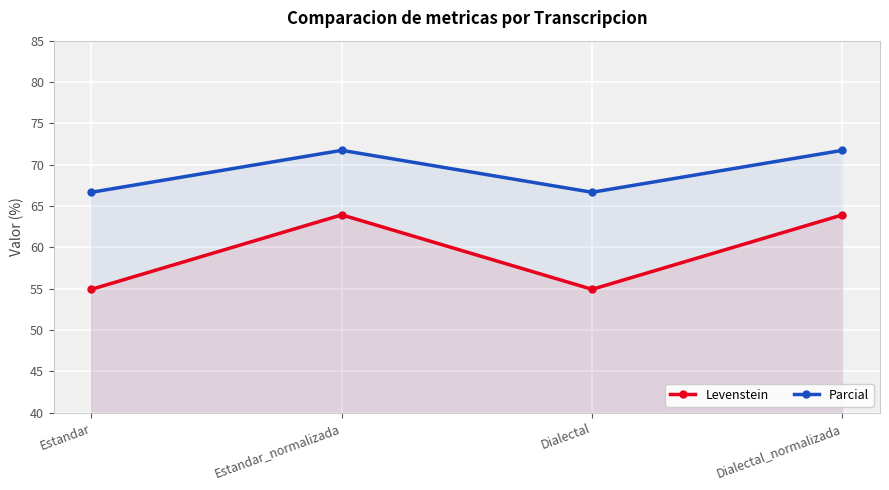

Count the Levenstein values in the range 54 to 63.

2